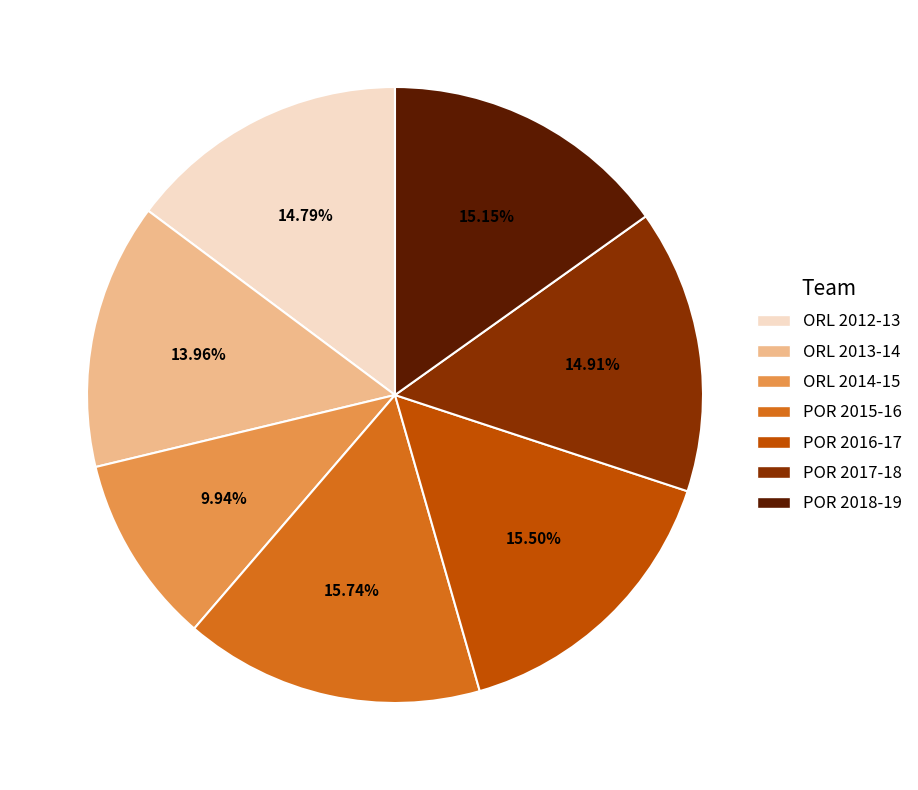

Does POR 2018-19 represent more than half of the total?

No